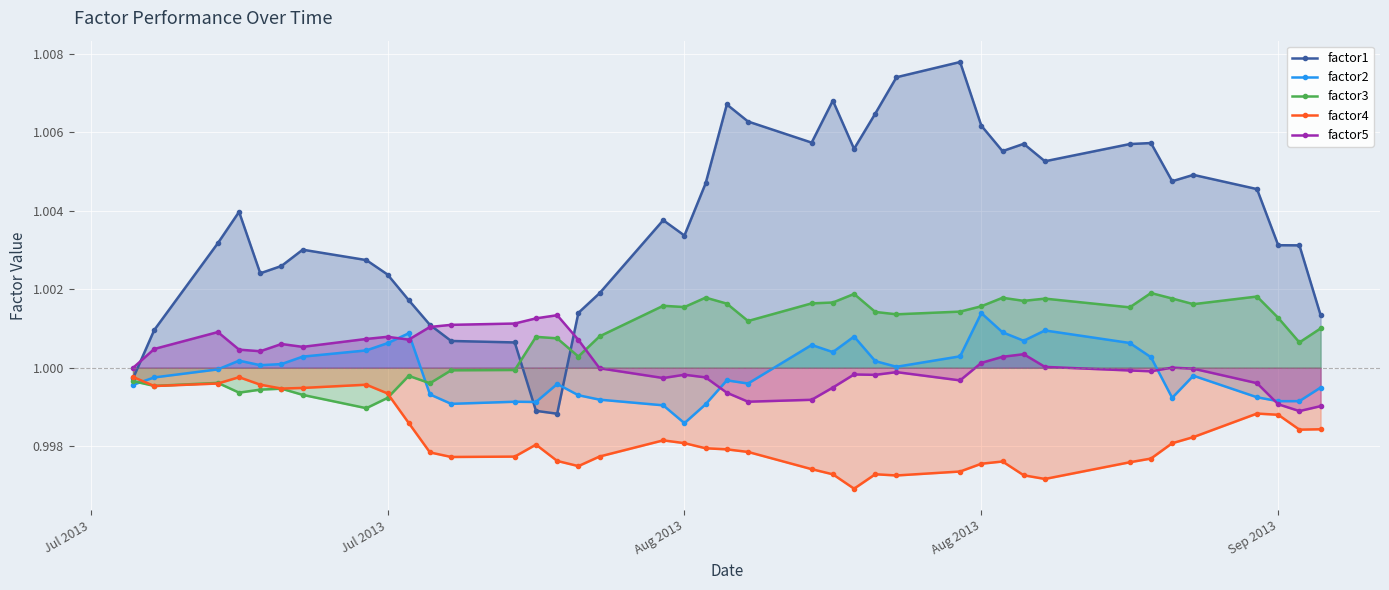

Count the number of data series in this chart.

5